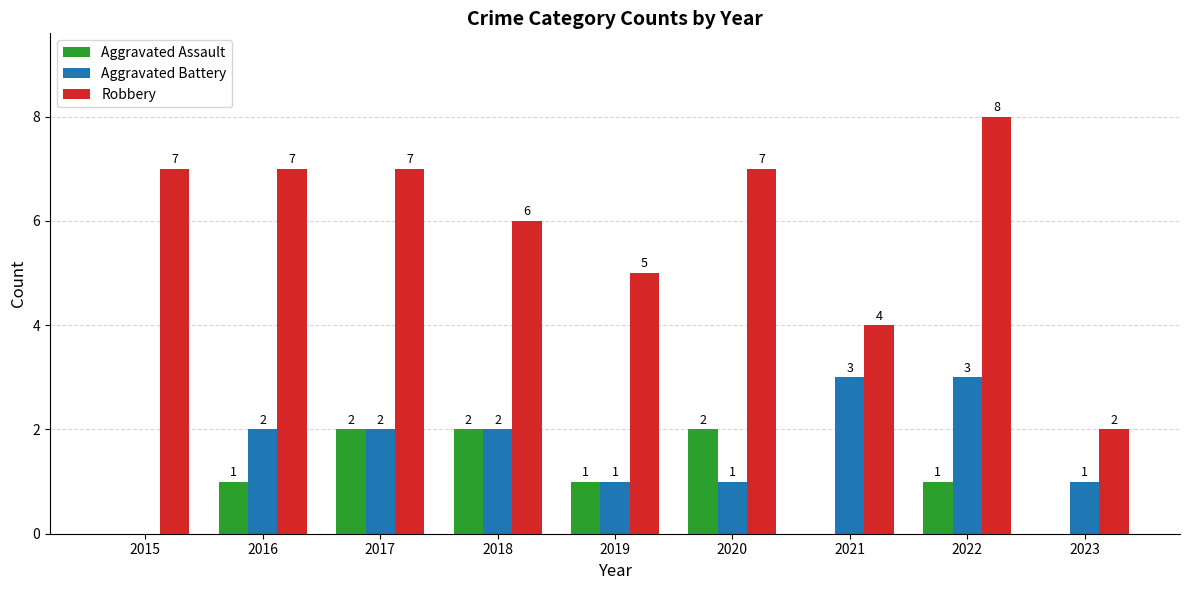

Reading left to right, extract all data points from this chart.

Aggravated Assault: 2015=0	2016=1	2017=2	2018=2	2019=1	2020=2	2021=0	2022=1	2023=0
Aggravated Battery: 2015=0	2016=2	2017=2	2018=2	2019=1	2020=1	2021=3	2022=3	2023=1
Robbery: 2015=7	2016=7	2017=7	2018=6	2019=5	2020=7	2021=4	2022=8	2023=2